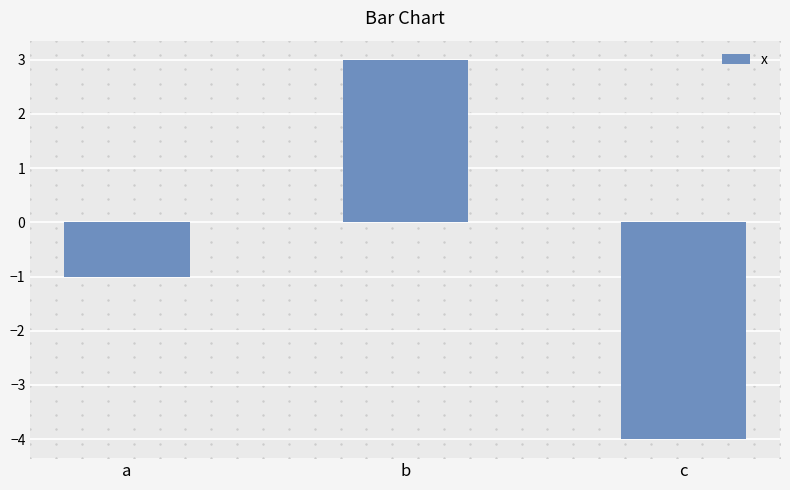

Are the bars grouped side by side (vs. stacked)?

No